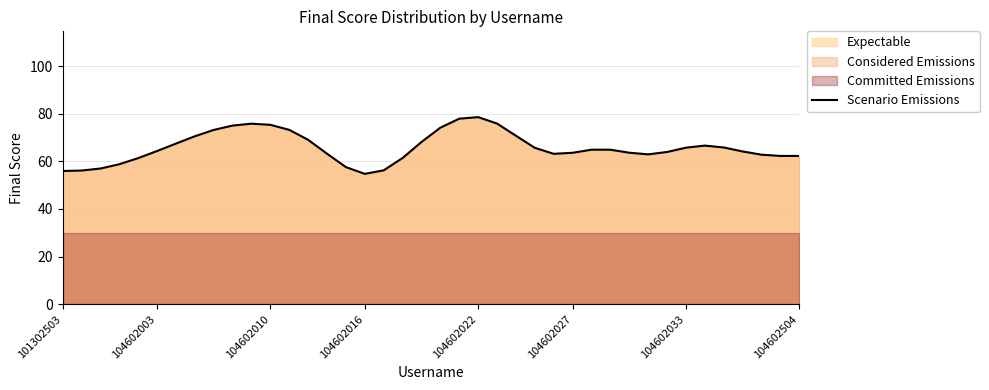

Does the chart display data point markers on the line(s)?

No